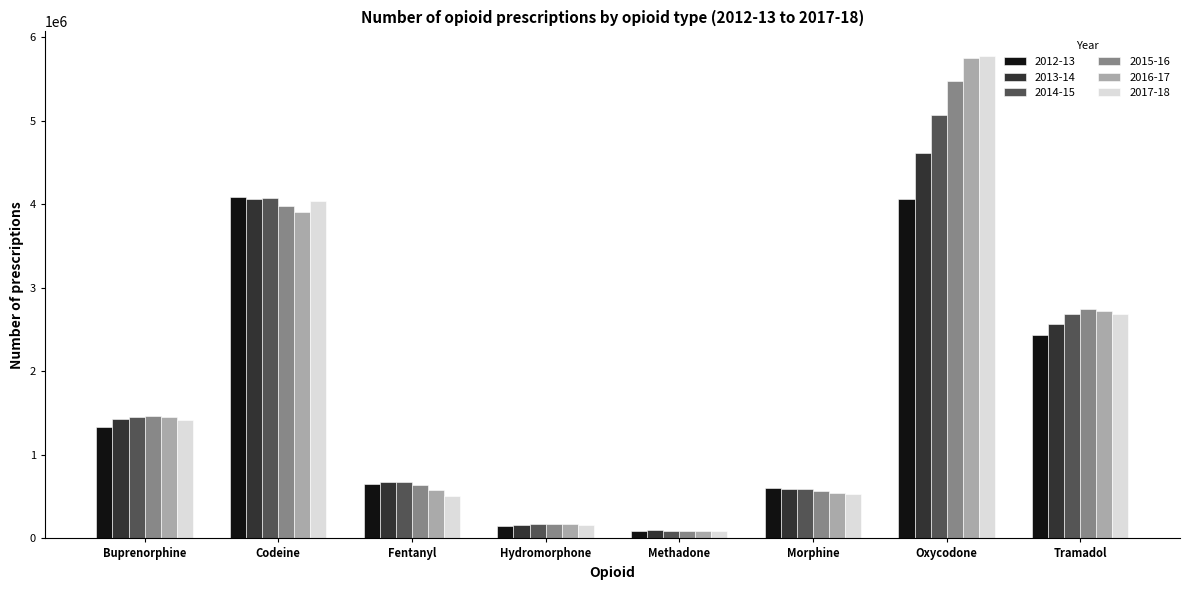

What is the approximate value of 2013-14 at Codeine, to the nearest 10?

4058610